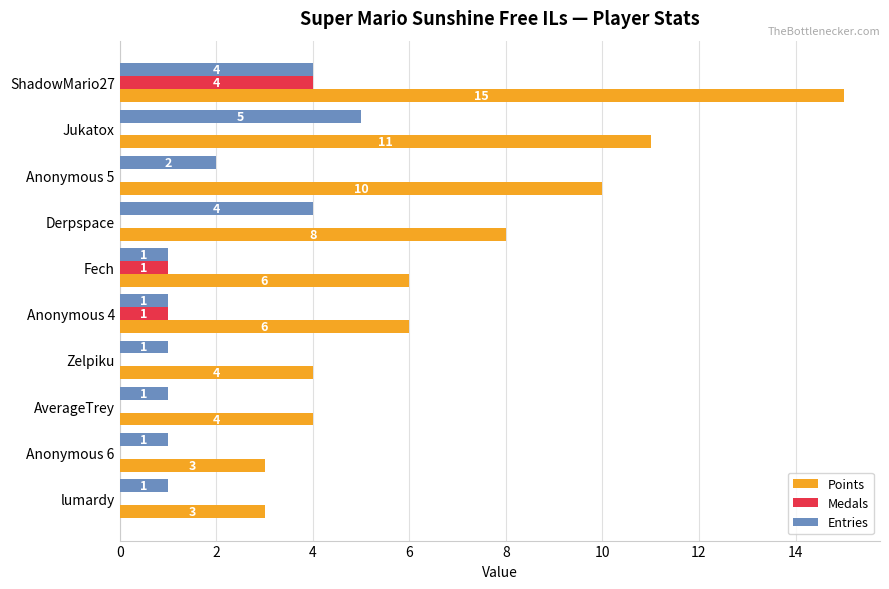

Which series has the largest total across all categories?

Points